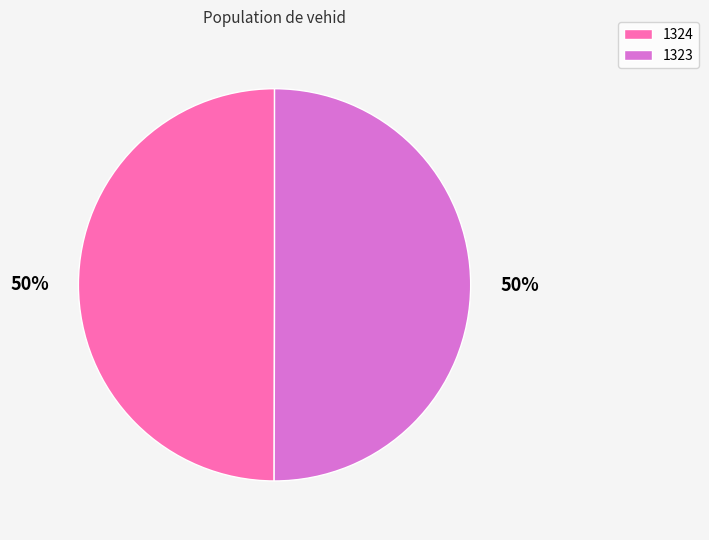

Do 1324 and 1323 together represent more than half of the pie?

Yes